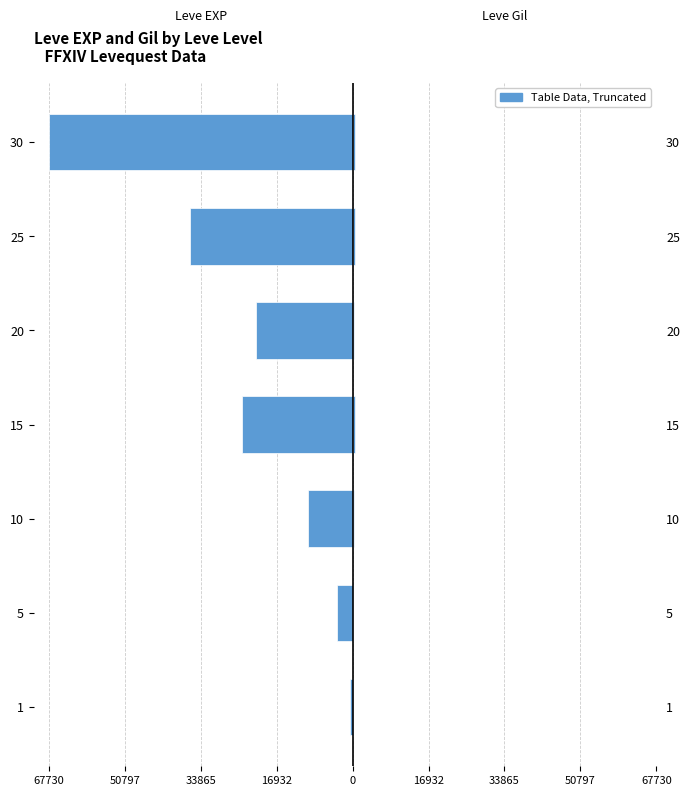

What is the sum of all Leve EXP (Left) values?

-164730